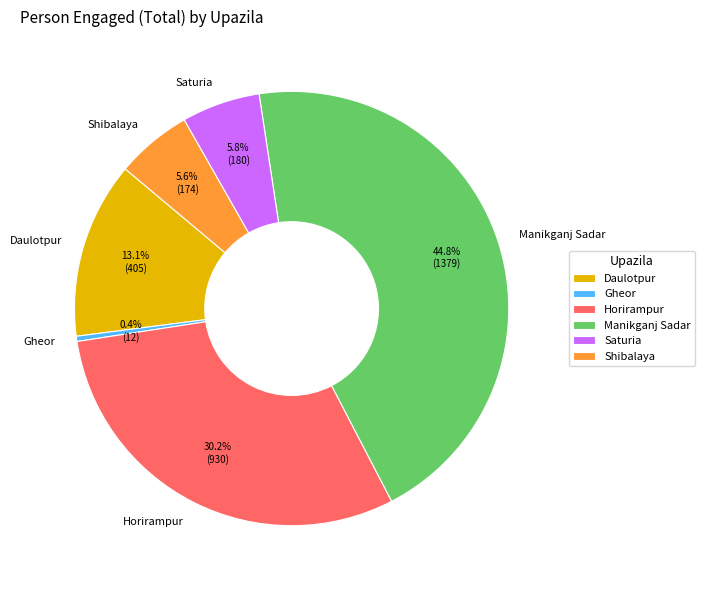

What percentage do Shibalaya and Gheor together represent?

6.0%